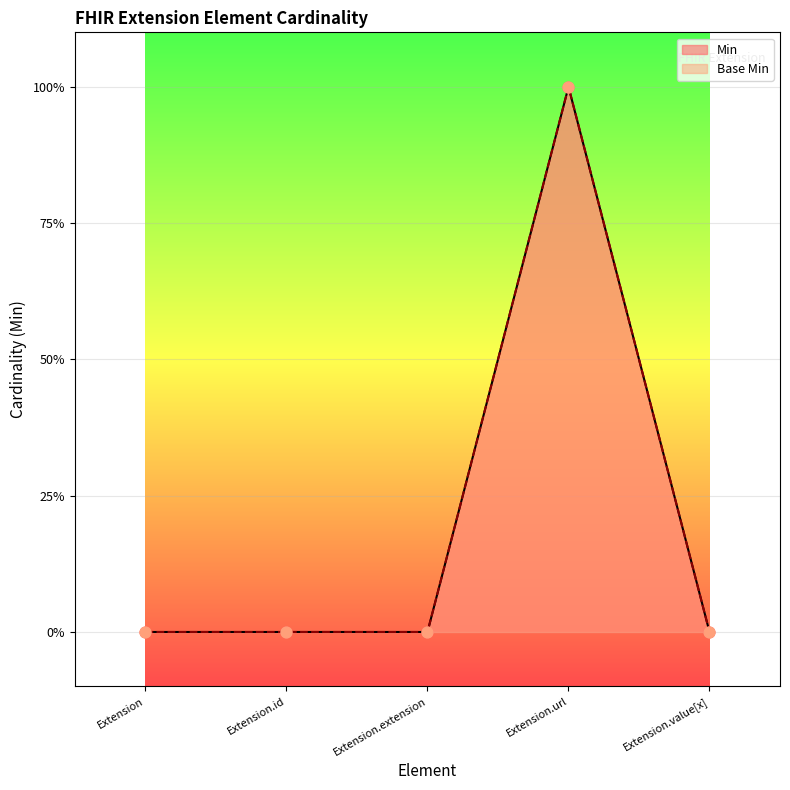

What are all the series names shown in the legend?

Min, Base Min